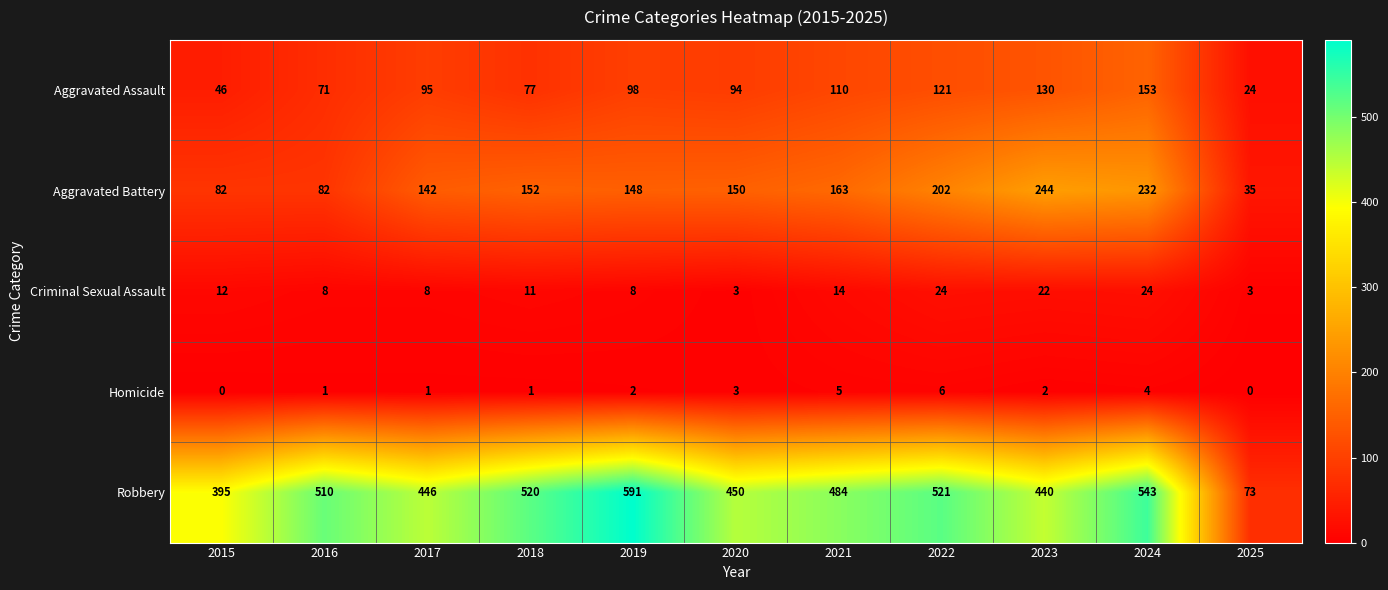

Rank the series by their maximum value, from lowest to highest.

Homicide, Criminal Sexual Assault, Aggravated Assault, Aggravated Battery, Robbery